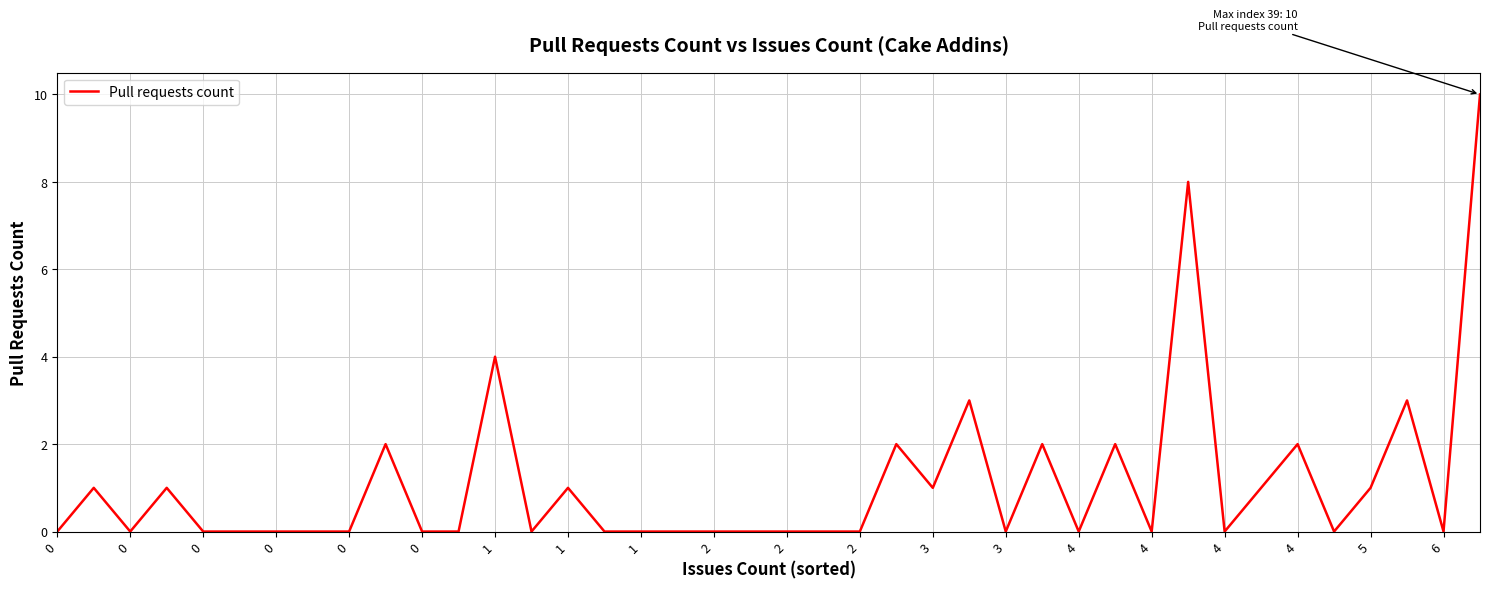

How many lines are shown in the chart?

1